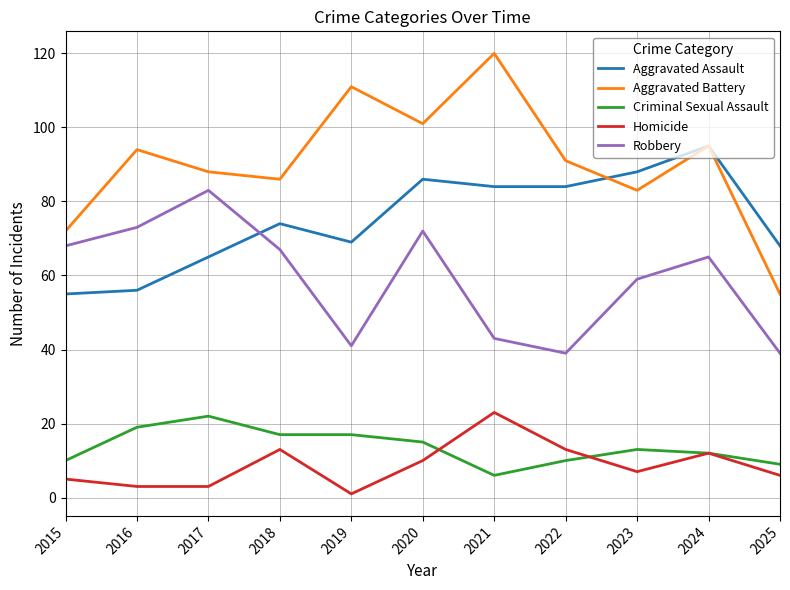

Which label corresponds to the largest value in the chart?

2021